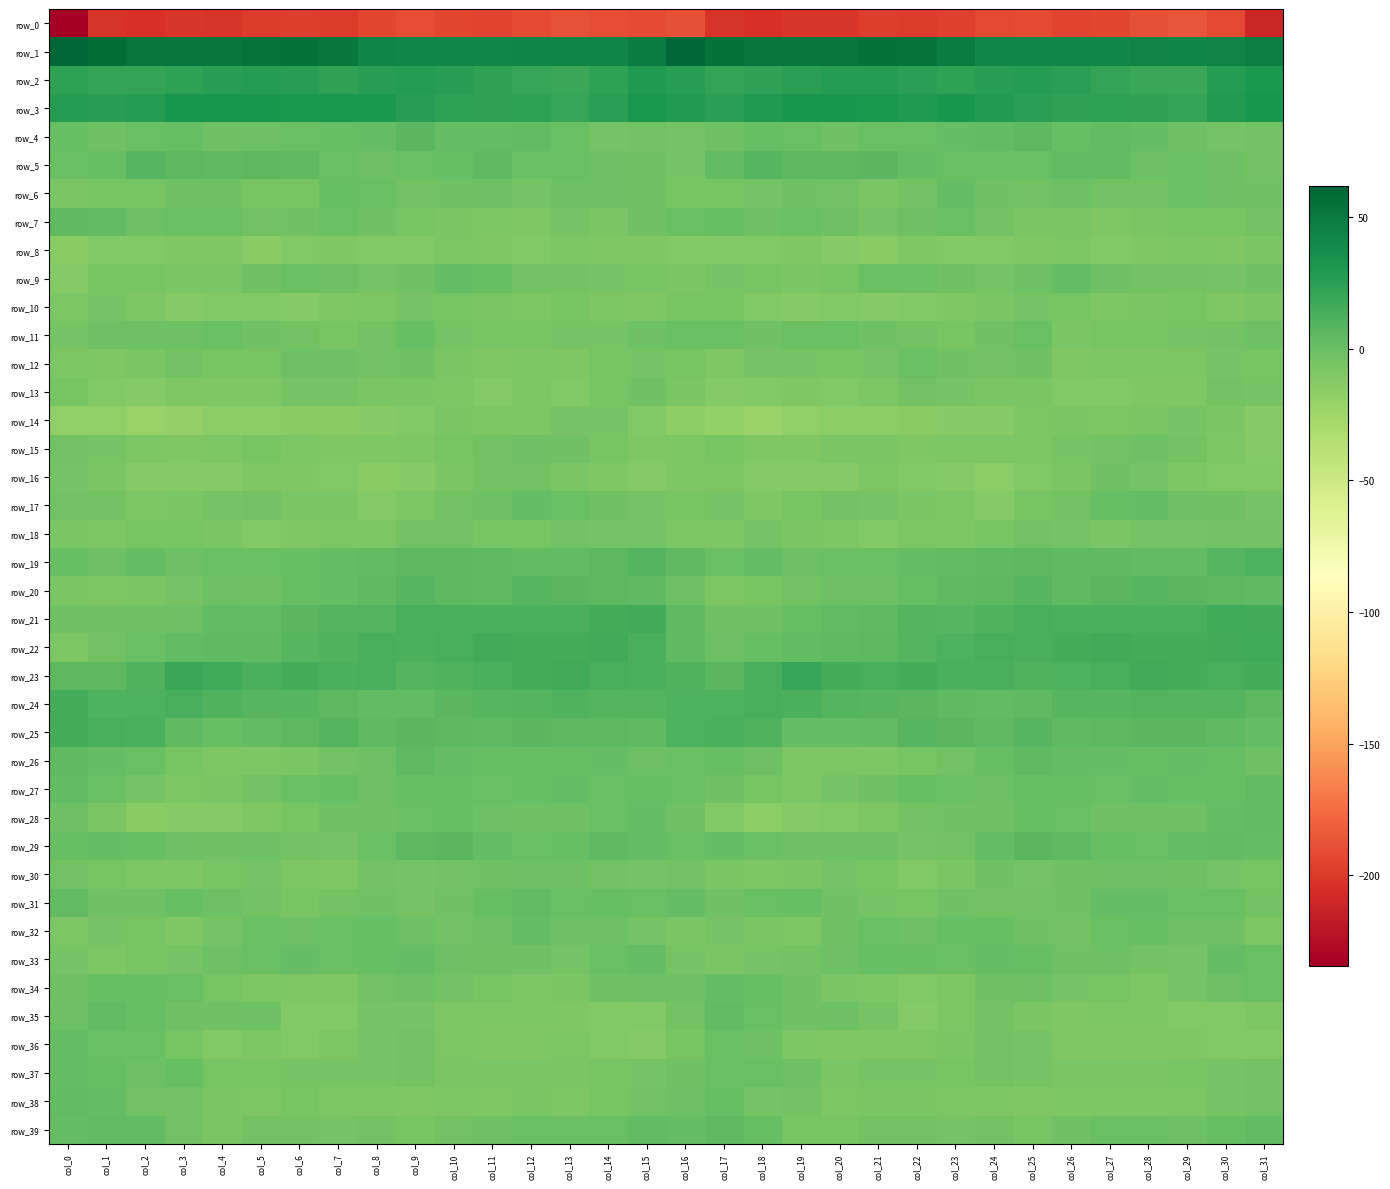

Which series has the widest spread of values?

row_0